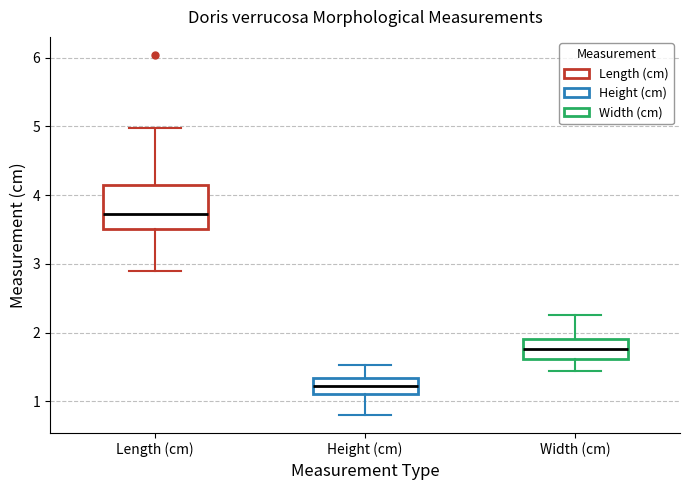

Where is the upper edge of the box for Width (cm) on the y-axis? The values are not printed on the chart, so give them approximately, as read against the axis.

1.9